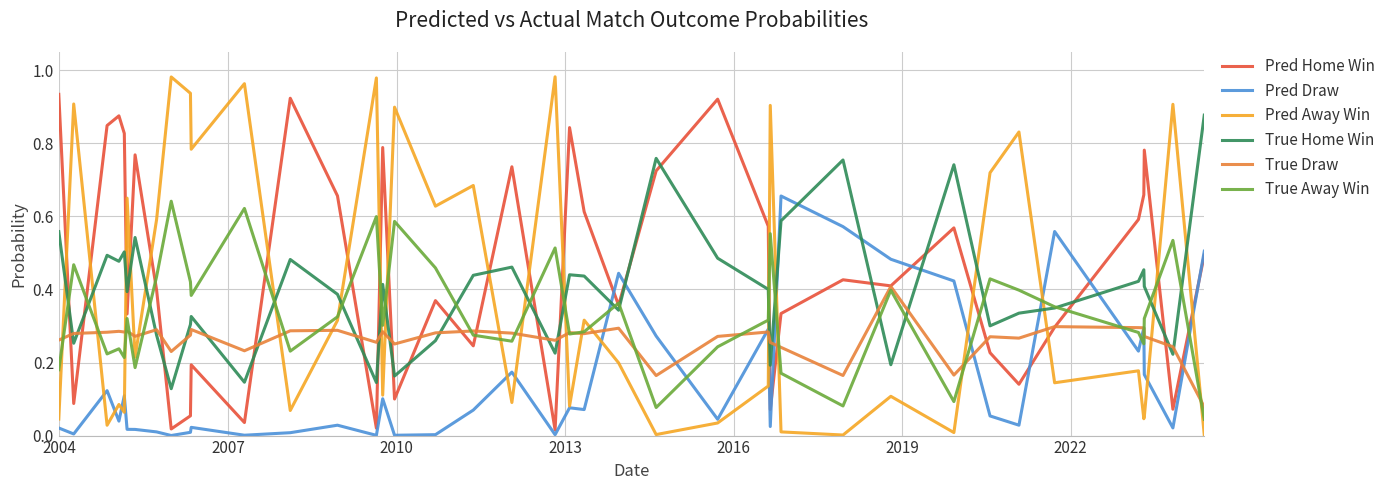

Which series has the widest spread of values?

Pred Away Win